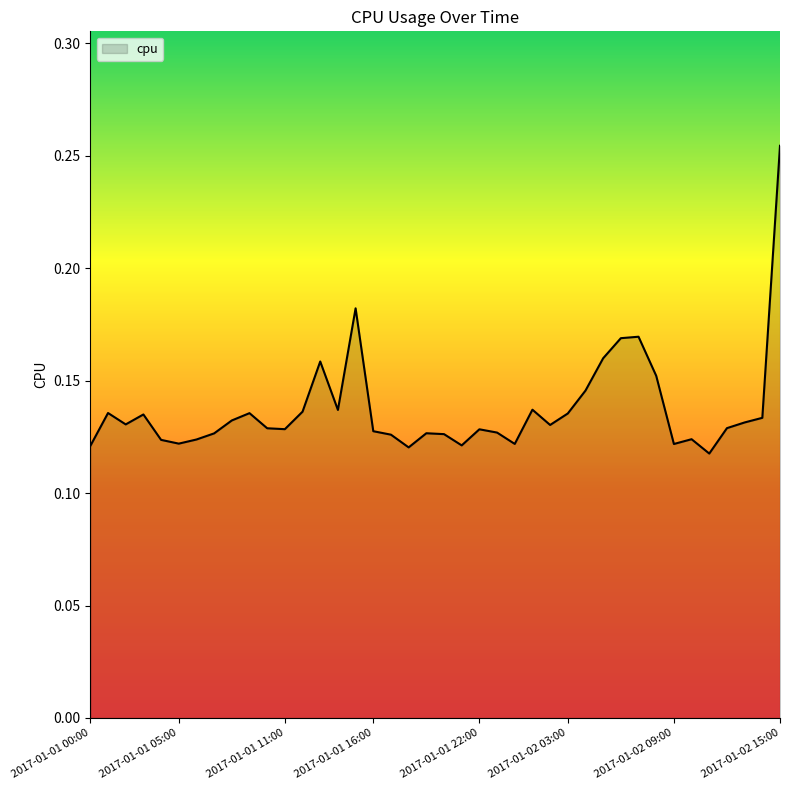

Is this an area chart (filled region under the line)?

Yes